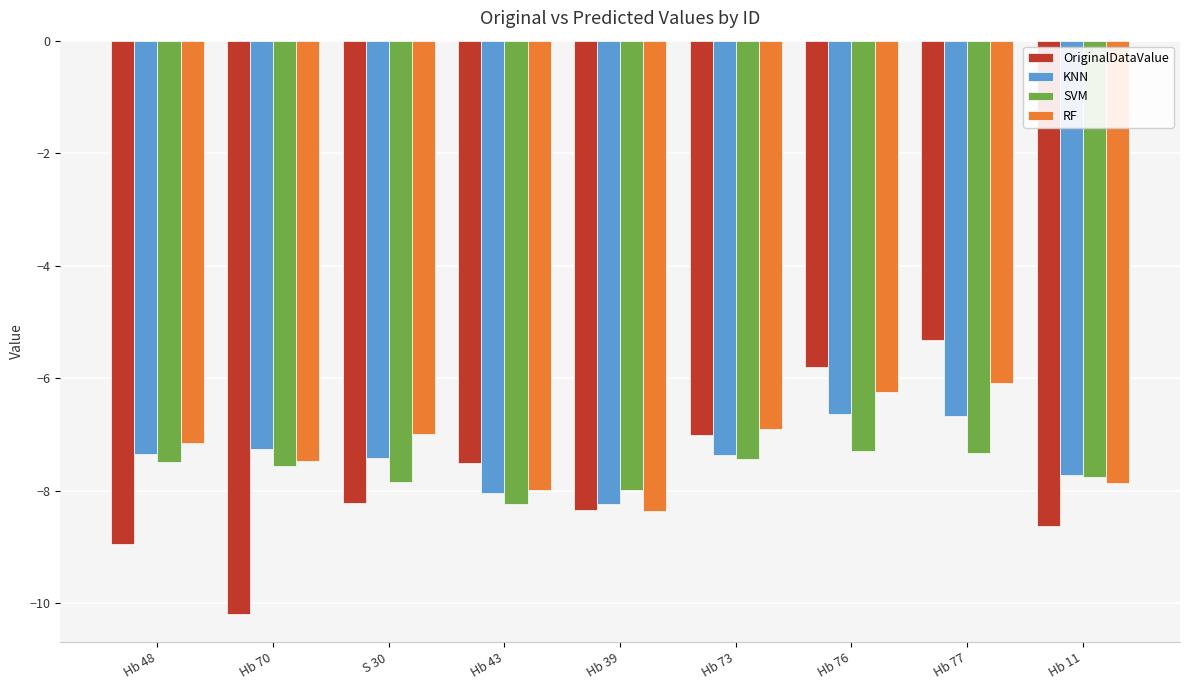

Does the chart contain stacked bars?

No